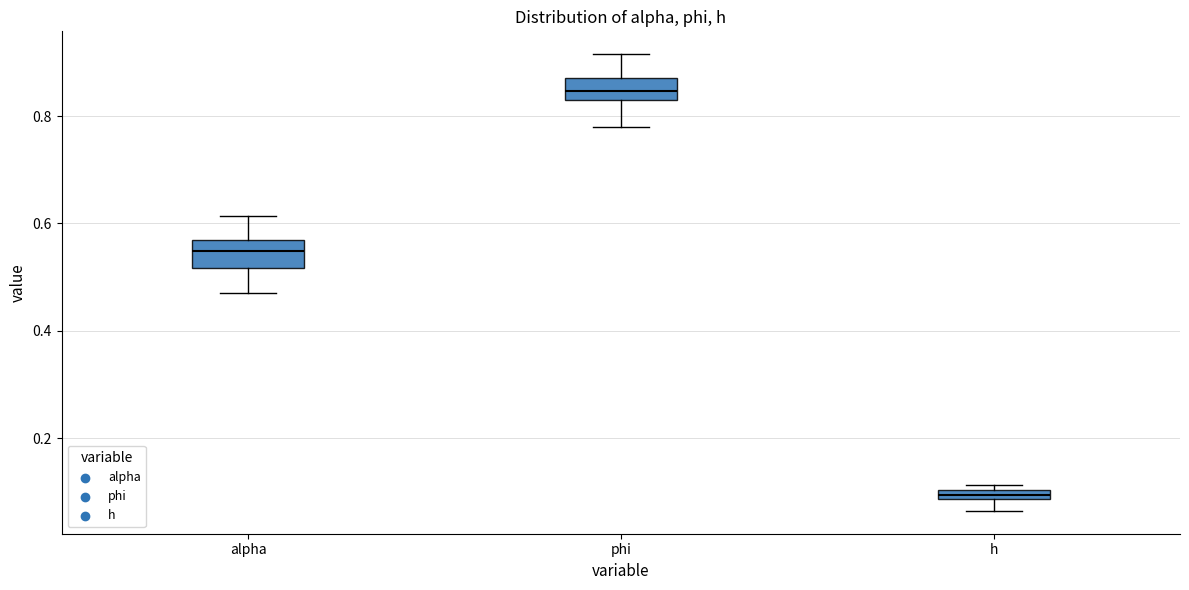

Where is the upper edge of the box for alpha on the y-axis? The values are not printed on the chart, so give them approximately, as read against the axis.

0.56